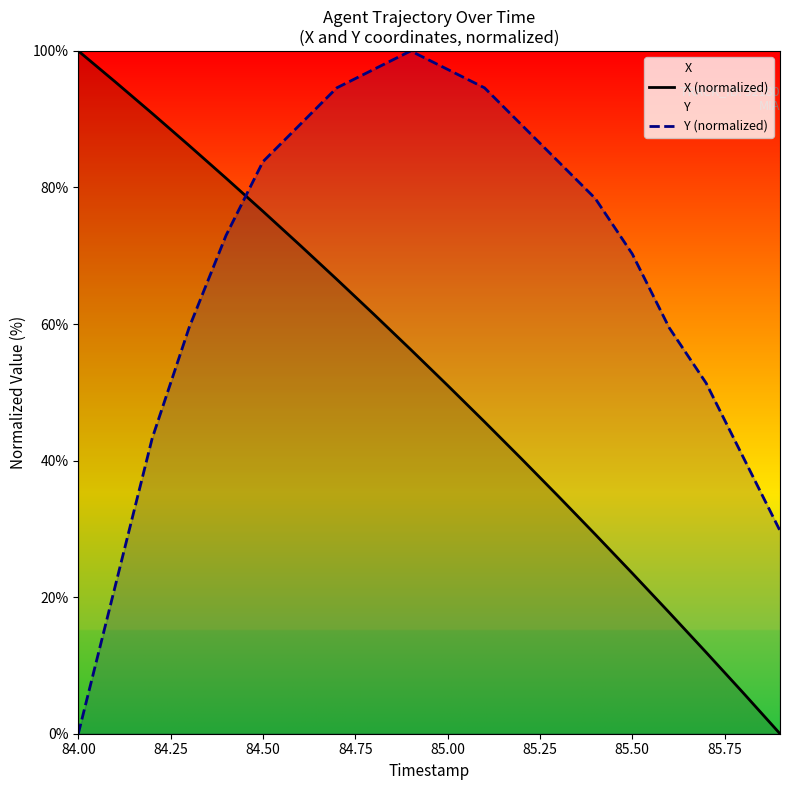

Which series has the largest total across all categories?

Y (normalized)